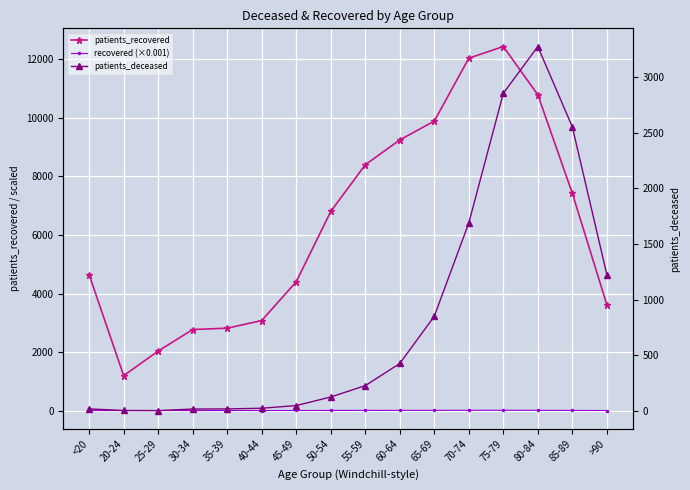

True or false: recovered (×0.001) and patients_deceased intersect in this chart.

False